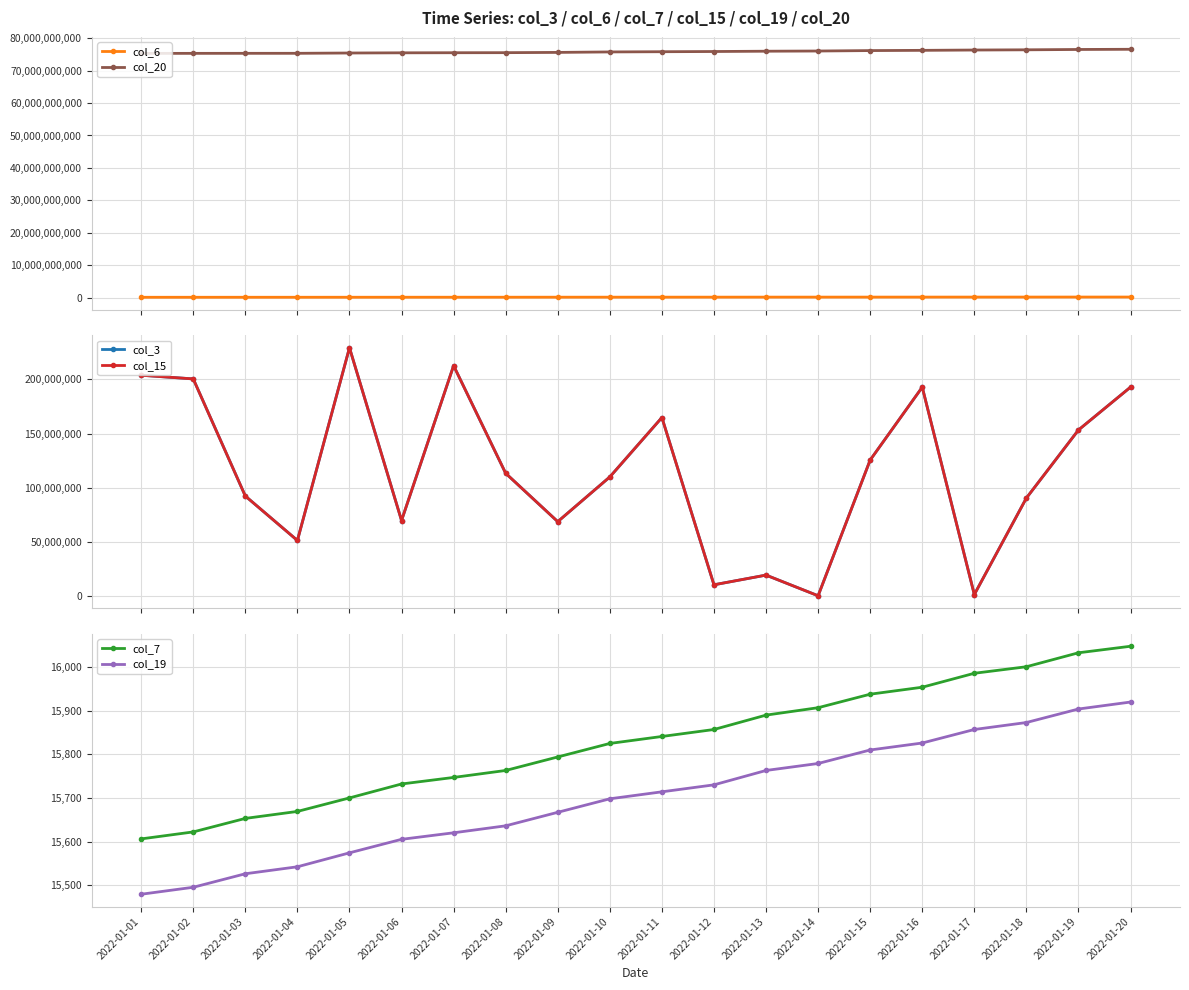

What is the sum of all col_6 values?

3305714176